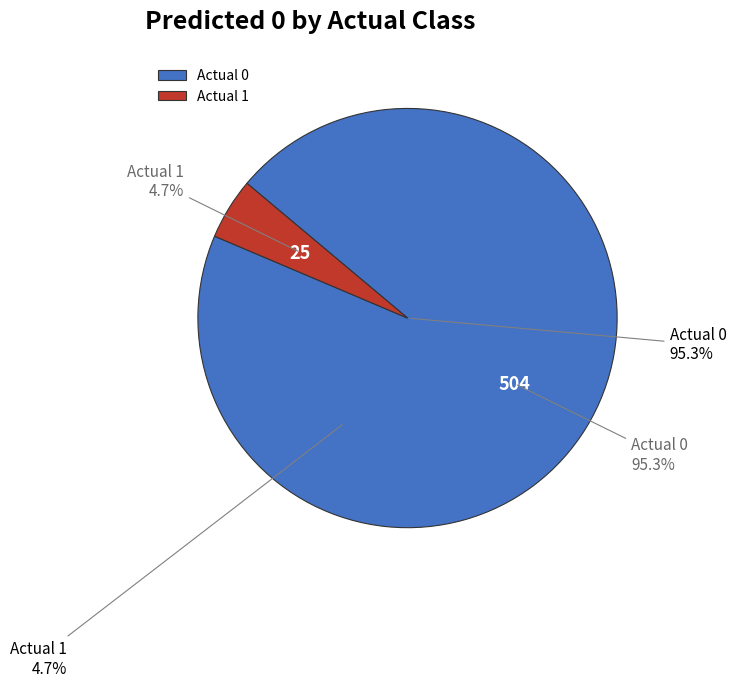

Do Actual 0 and Actual 1 together represent more than half of the pie?

Yes